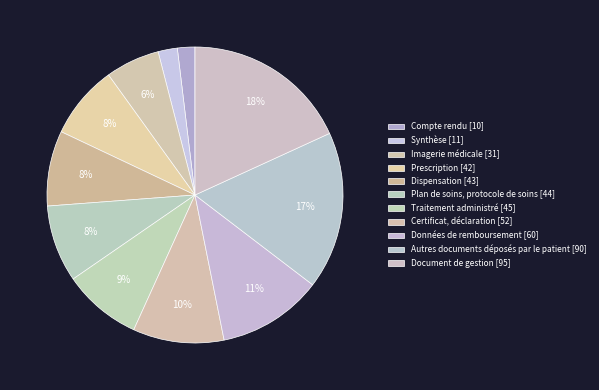

What is the ratio of the value at Plan de soins, protocole de soins to the value at Certificat, déclaration?

0.8